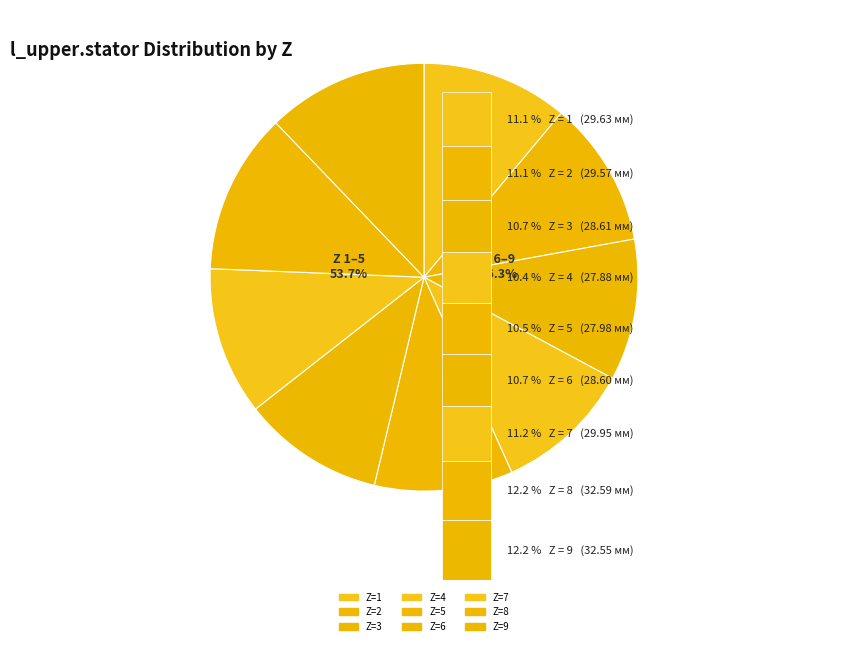

To the nearest percent, what is the average slice percentage?

11%